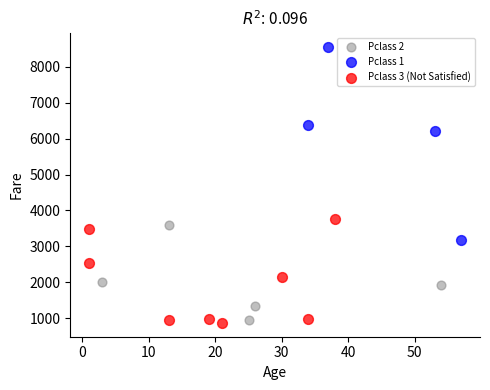

Which series reaches the maximum Y coordinate?

Pclass 1